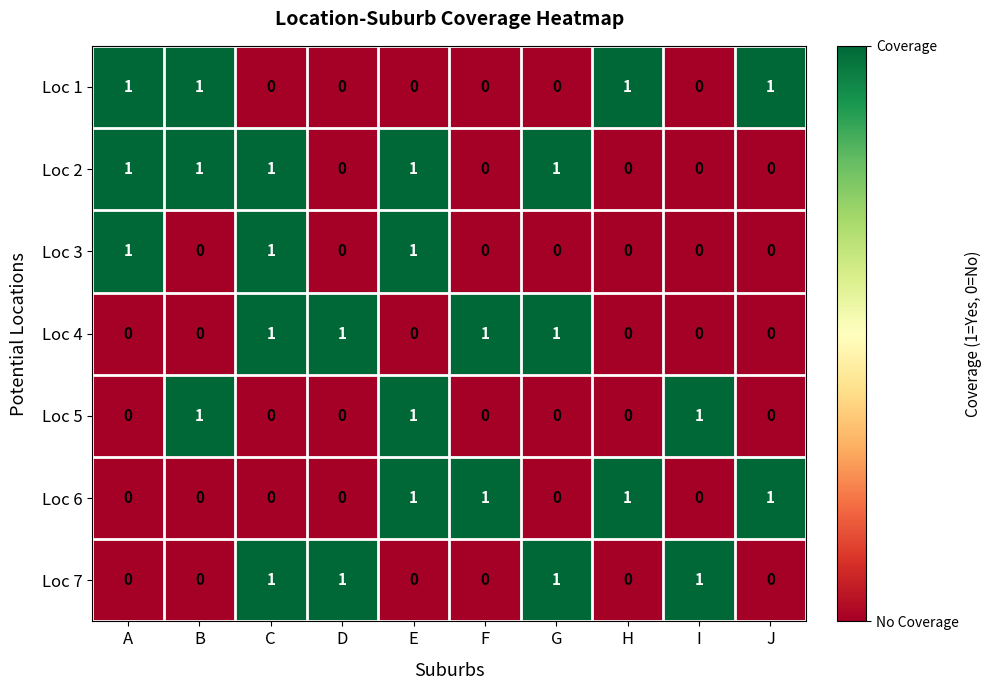

How many Loc 4 values are between 0 and 1?

10